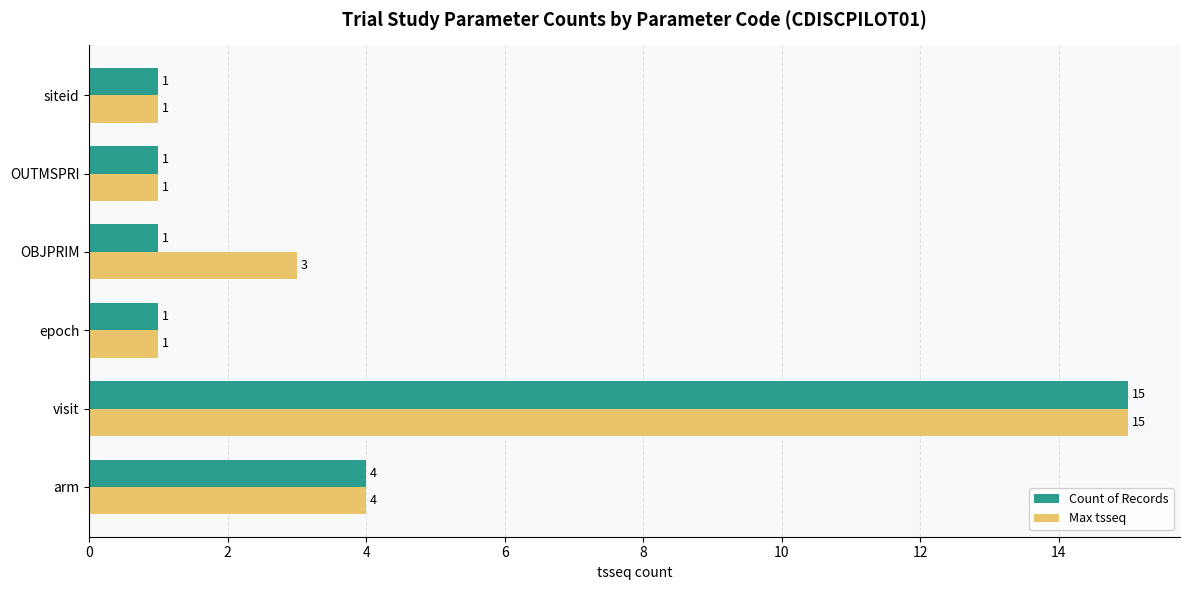

What is the sum of all Count of Records values?

23